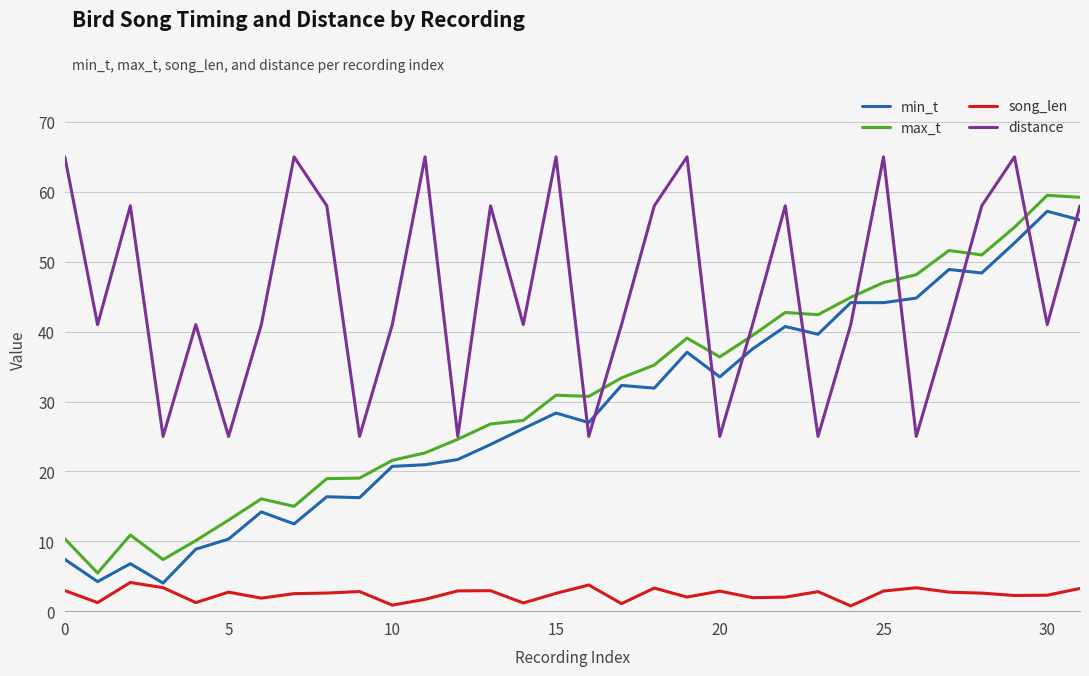

List the series in order of their peak value, highest first.

distance, max_t, min_t, song_len